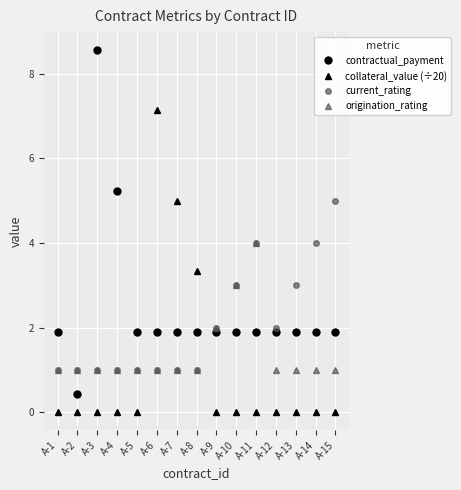

What is the maximum value shown in the chart?

8.6